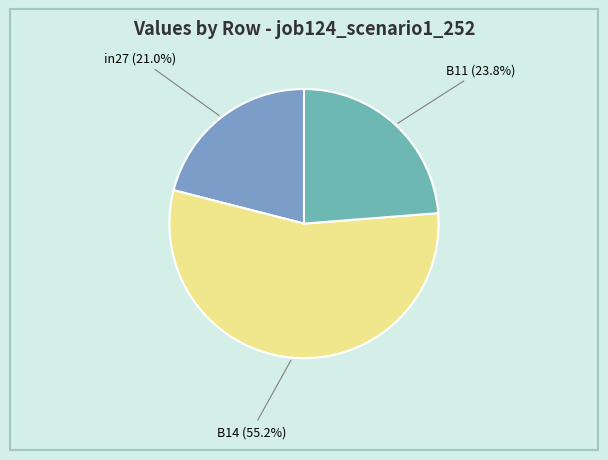

To the nearest percent, what is the difference between the largest and smallest slice percentages?

34%